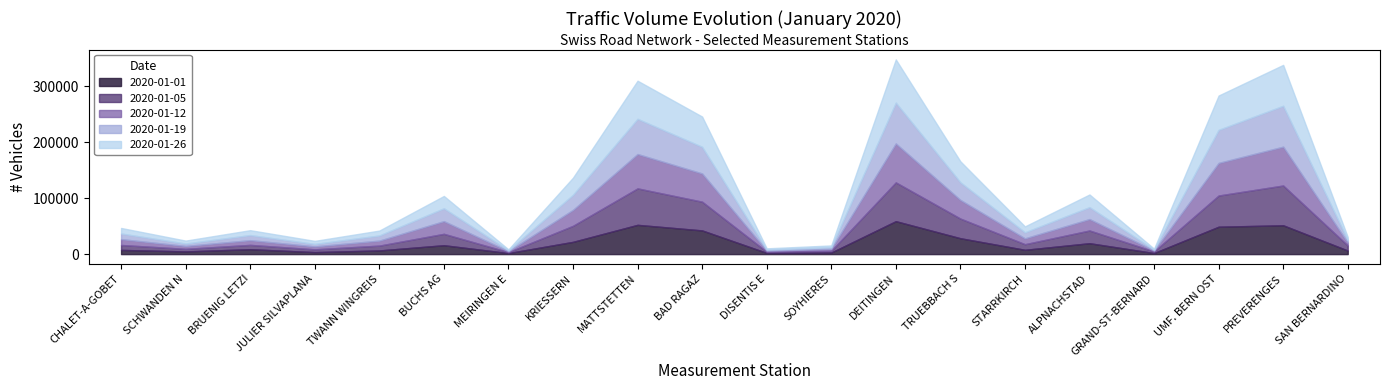

Reading left to right, what are all the values shown in this chart?

2020-01-01: CHALET-A-GOBET=7497	SCHWANDEN N=4803	BRUENIG LETZI=8737	JULIER SILVAPLANA=3553	TWANN WINGREIS=6551	BUCHS AG=15874	MEIRINGEN E=1828	KRIESSERN=21901	MATTSTETTEN=52296	BAD RAGAZ=42347	DISENTIS E=2163	SOYHIERES=2759	DEITINGEN=58861	TRUEBBACH S=28380	STARRKIRCH=7667	ALPNACHSTAD=19475	GRAND-ST-BERNARD=1895	UMF. BERN OST=48944	PREVERENGES=51537	SAN BERNARDINO=6353
2020-01-05: CHALET-A-GOBET=8825	SCHWANDEN N=4605	BRUENIG LETZI=7759	JULIER SILVAPLANA=4989	TWANN WINGREIS=8630	BUCHS AG=20391	MEIRINGEN E=1678	KRIESSERN=28677	MATTSTETTEN=65194	BAD RAGAZ=51365	DISENTIS E=2082	SOYHIERES=3157	DEITINGEN=69357	TRUEBBACH S=35163	STARRKIRCH=10034	ALPNACHSTAD=22760	GRAND-ST-BERNARD=2894	UMF. BERN OST=55788	PREVERENGES=71104	SAN BERNARDINO=9048
2020-01-12: CHALET-A-GOBET=10457	SCHWANDEN N=5124	BRUENIG LETZI=8414	JULIER SILVAPLANA=5212	TWANN WINGREIS=8906	BUCHS AG=22679	MEIRINGEN E=1664	KRIESSERN=28479	MATTSTETTEN=61409	BAD RAGAZ=50451	DISENTIS E=1984	SOYHIERES=3458	DEITINGEN=69577	TRUEBBACH S=33292	STARRKIRCH=10430	ALPNACHSTAD=20390	GRAND-ST-BERNARD=1578	UMF. BERN OST=58262	PREVERENGES=69410	SAN BERNARDINO=5228
2020-01-19: CHALET-A-GOBET=10063	SCHWANDEN N=4409	BRUENIG LETZI=9106	JULIER SILVAPLANA=4462	TWANN WINGREIS=9190	BUCHS AG=22962	MEIRINGEN E=1615	KRIESSERN=26961	MATTSTETTEN=62919	BAD RAGAZ=47612	DISENTIS E=1839	SOYHIERES=2988	DEITINGEN=72980	TRUEBBACH S=31594	STARRKIRCH=10812	ALPNACHSTAD=21360	GRAND-ST-BERNARD=1598	UMF. BERN OST=59119	PREVERENGES=73137	SAN BERNARDINO=4781
2020-01-26: CHALET-A-GOBET=9915	SCHWANDEN N=5198	BRUENIG LETZI=8757	JULIER SILVAPLANA=5433	TWANN WINGREIS=8781	BUCHS AG=22038	MEIRINGEN E=1740	KRIESSERN=30640	MATTSTETTEN=68143	BAD RAGAZ=54130	DISENTIS E=2250	SOYHIERES=3122	DEITINGEN=77270	TRUEBBACH S=37486	STARRKIRCH=10620	ALPNACHSTAD=22607	GRAND-ST-BERNARD=1784	UMF. BERN OST=61381	PREVERENGES=73081	SAN BERNARDINO=5193